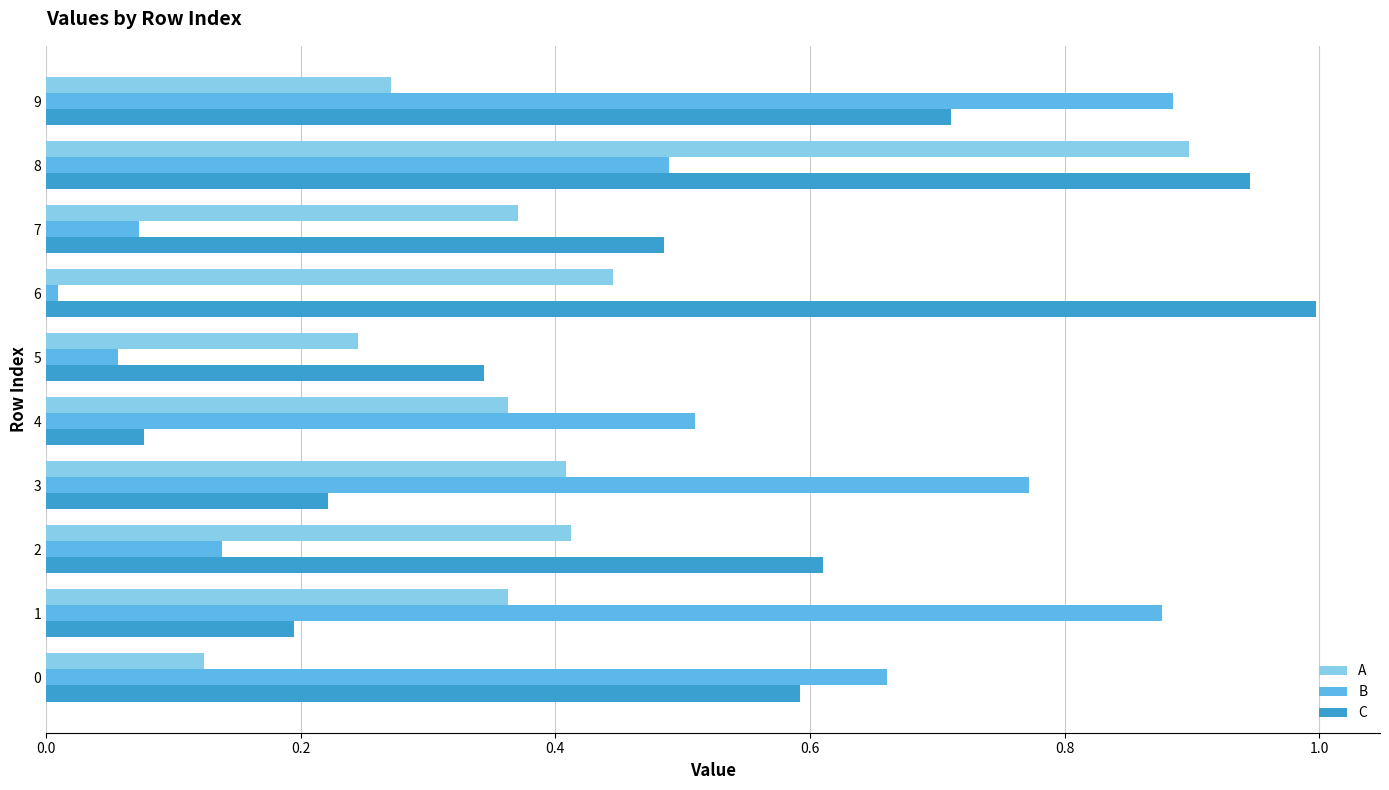

At which label does A reach its peak?

8